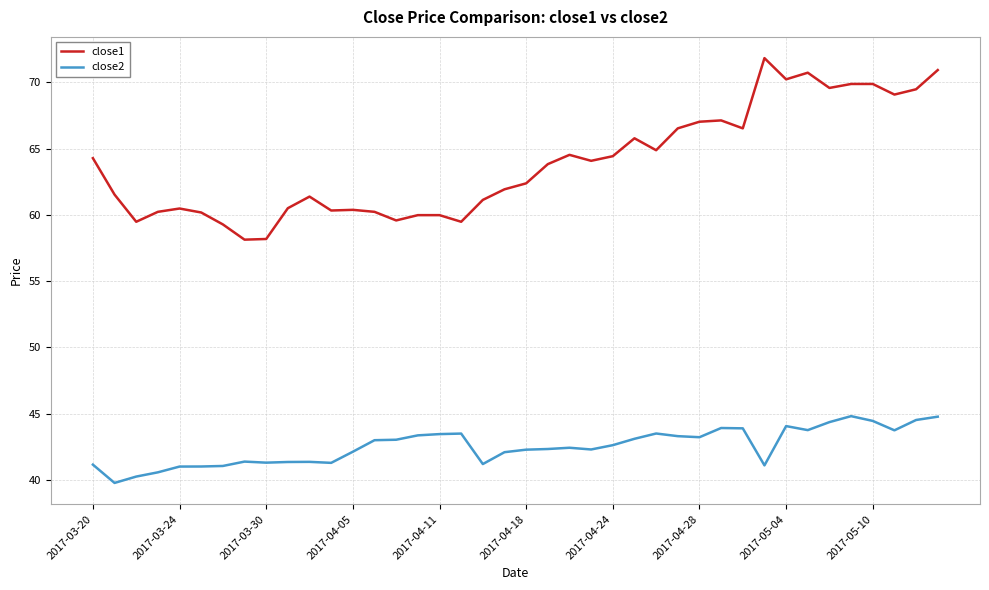

Which series has the widest spread of values?

close1